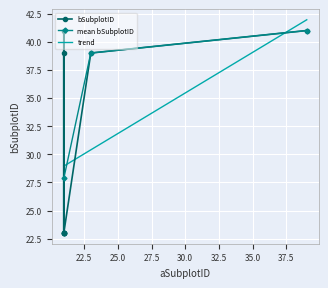

Count the number of categories in the chart.

9